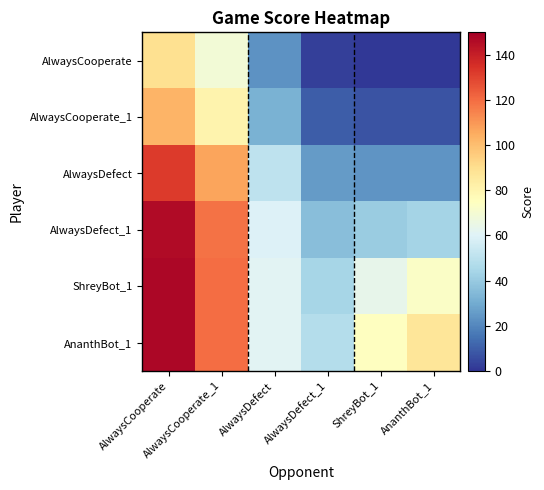

At how many categories does at least one series exceed 129?

1